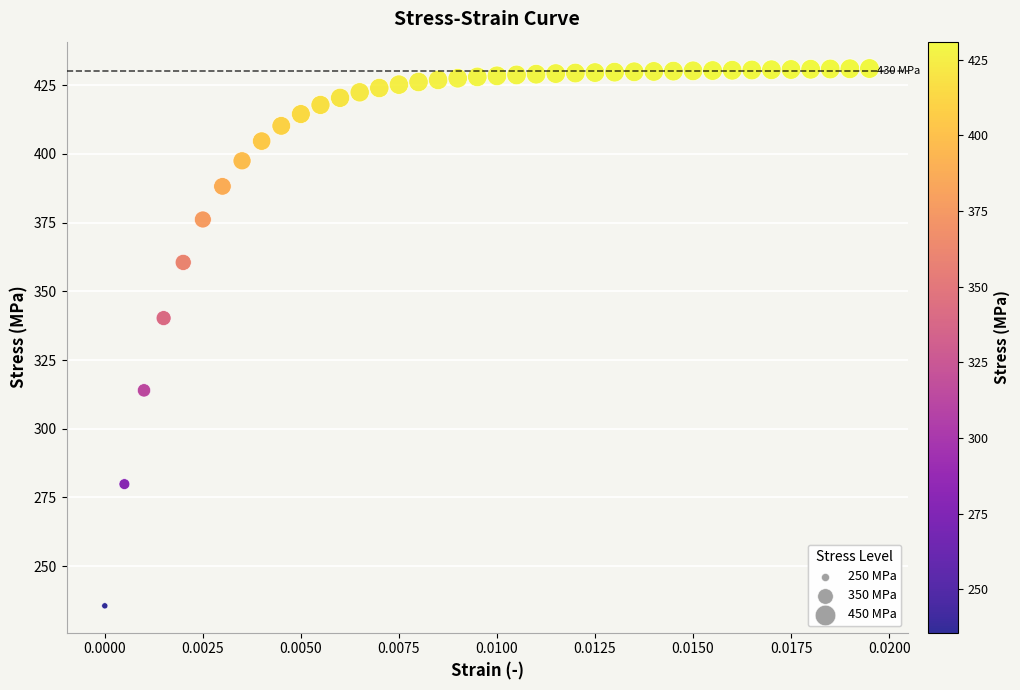

What Y value in the scatter plot is closest to 333?

340.2